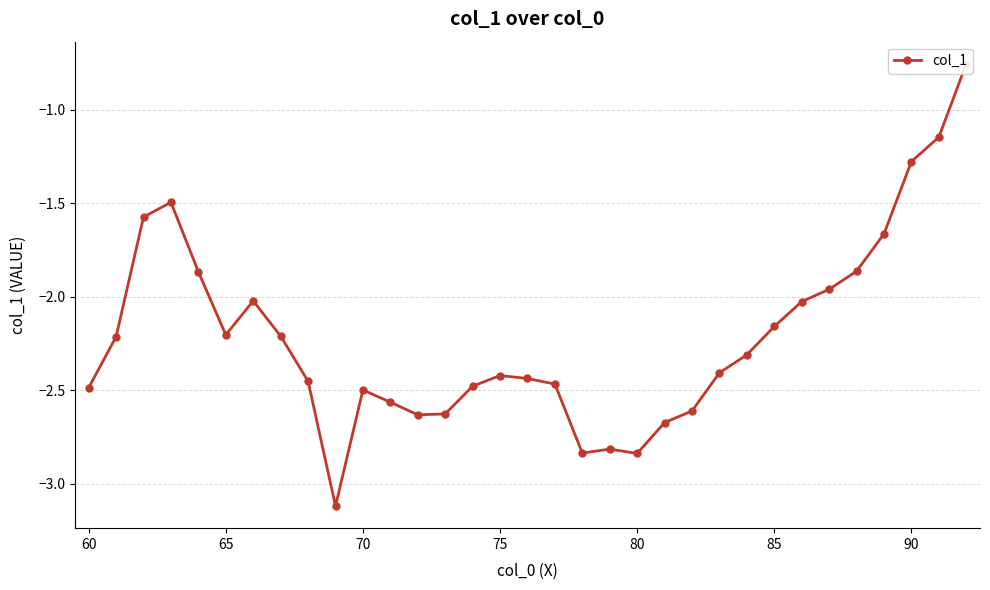

How many points are higher than both their immediate neighbors (excluding endpoints)?

5